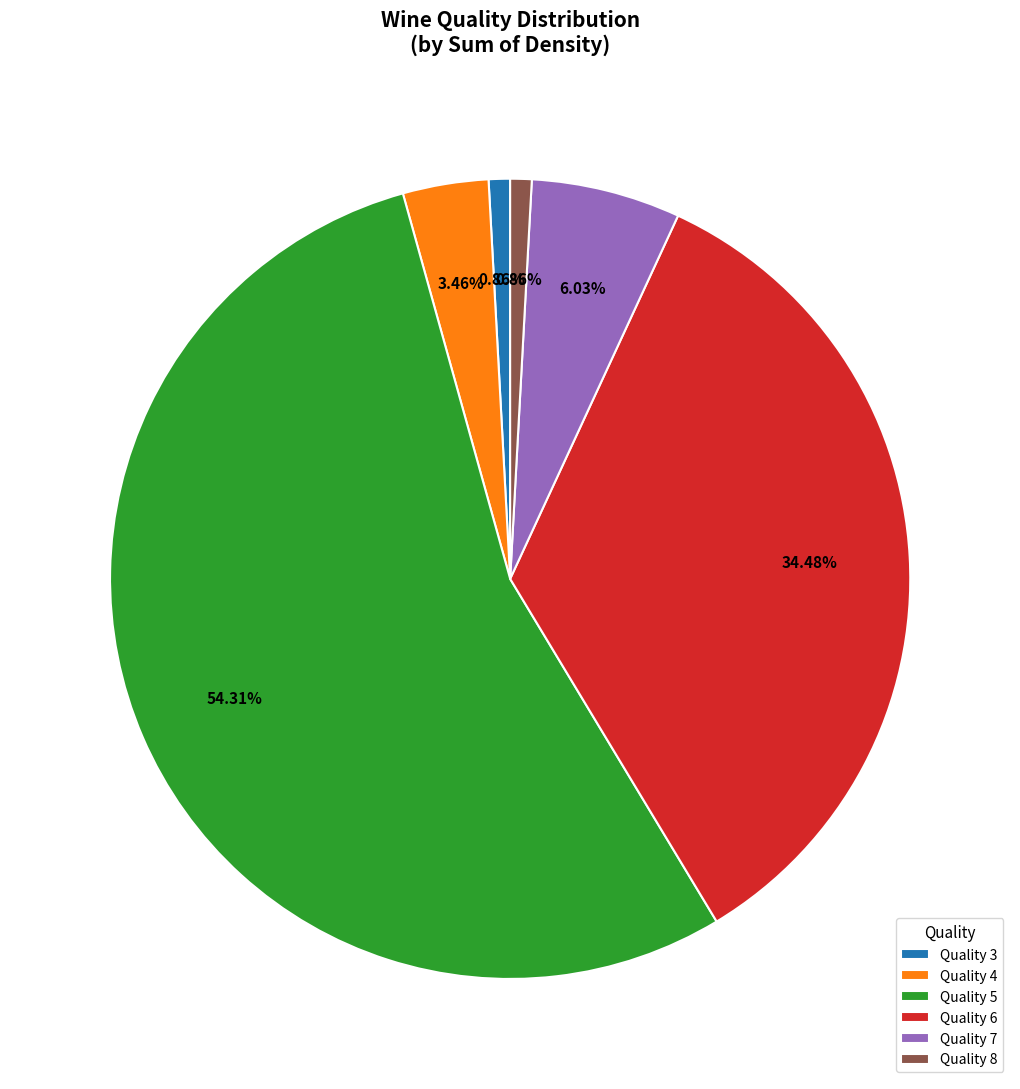

Between Quality 5 and Quality 7, which is larger?

Quality 5